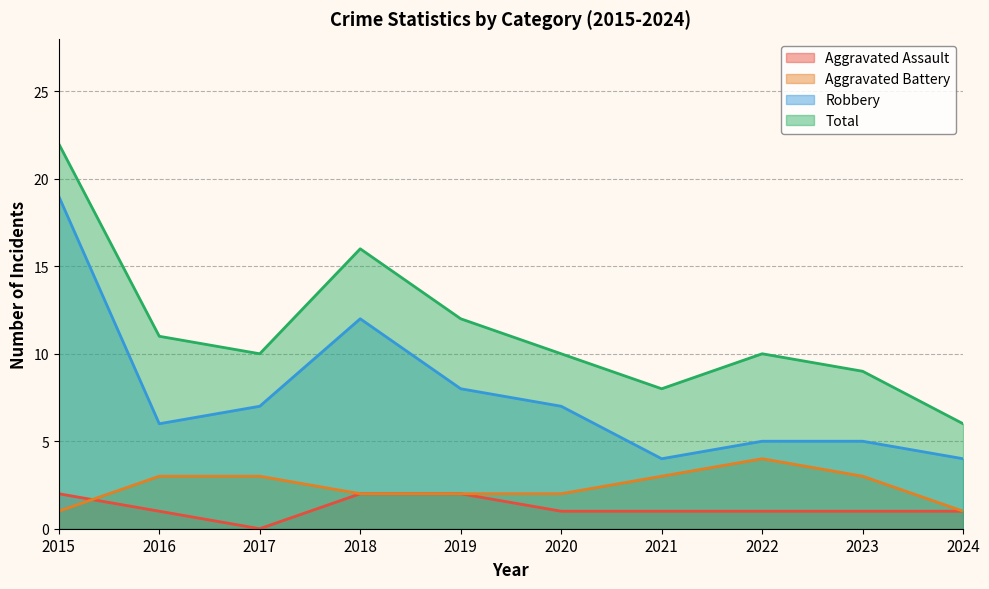

True or false: Aggravated Battery and Total intersect in this chart.

False